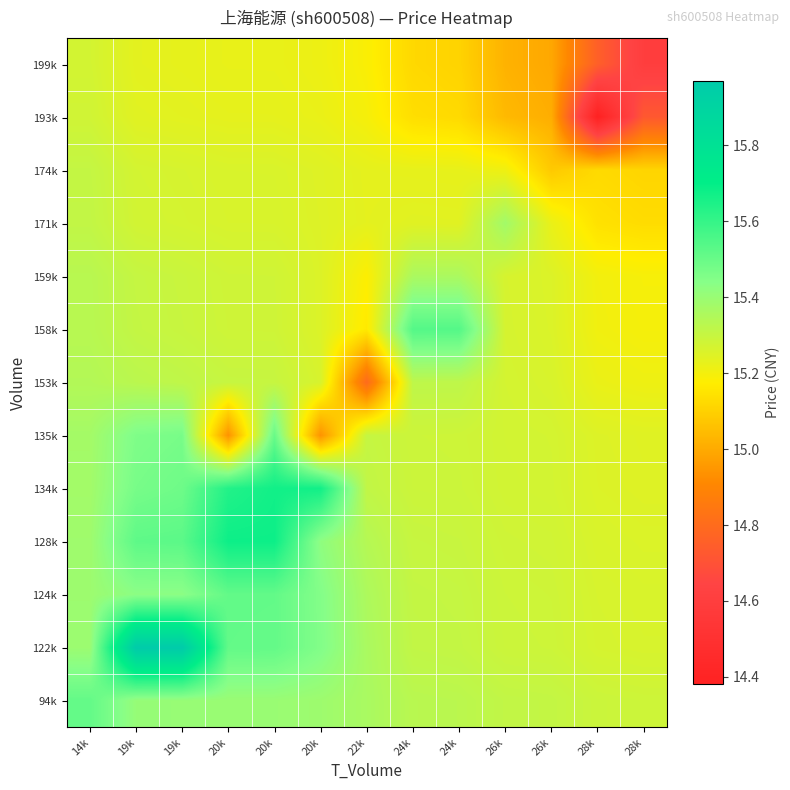

Rank the series by their maximum value, from lowest to highest.

199k, 193k, 174k, 153k, 159k, 171k, 135k, 94k, 124k, 158k, 134k, 128k, 122k